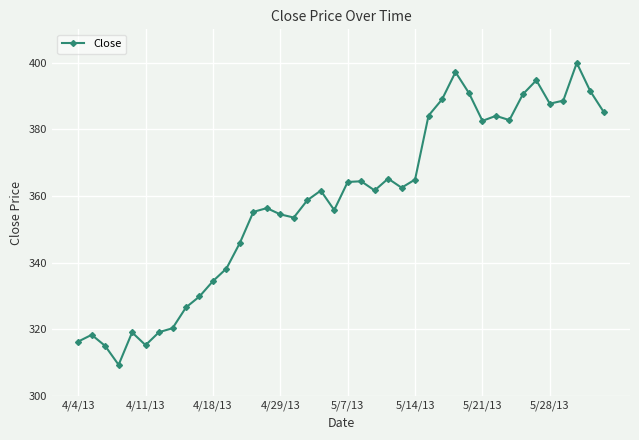

What is the value of the 4th point from the left?

309.4